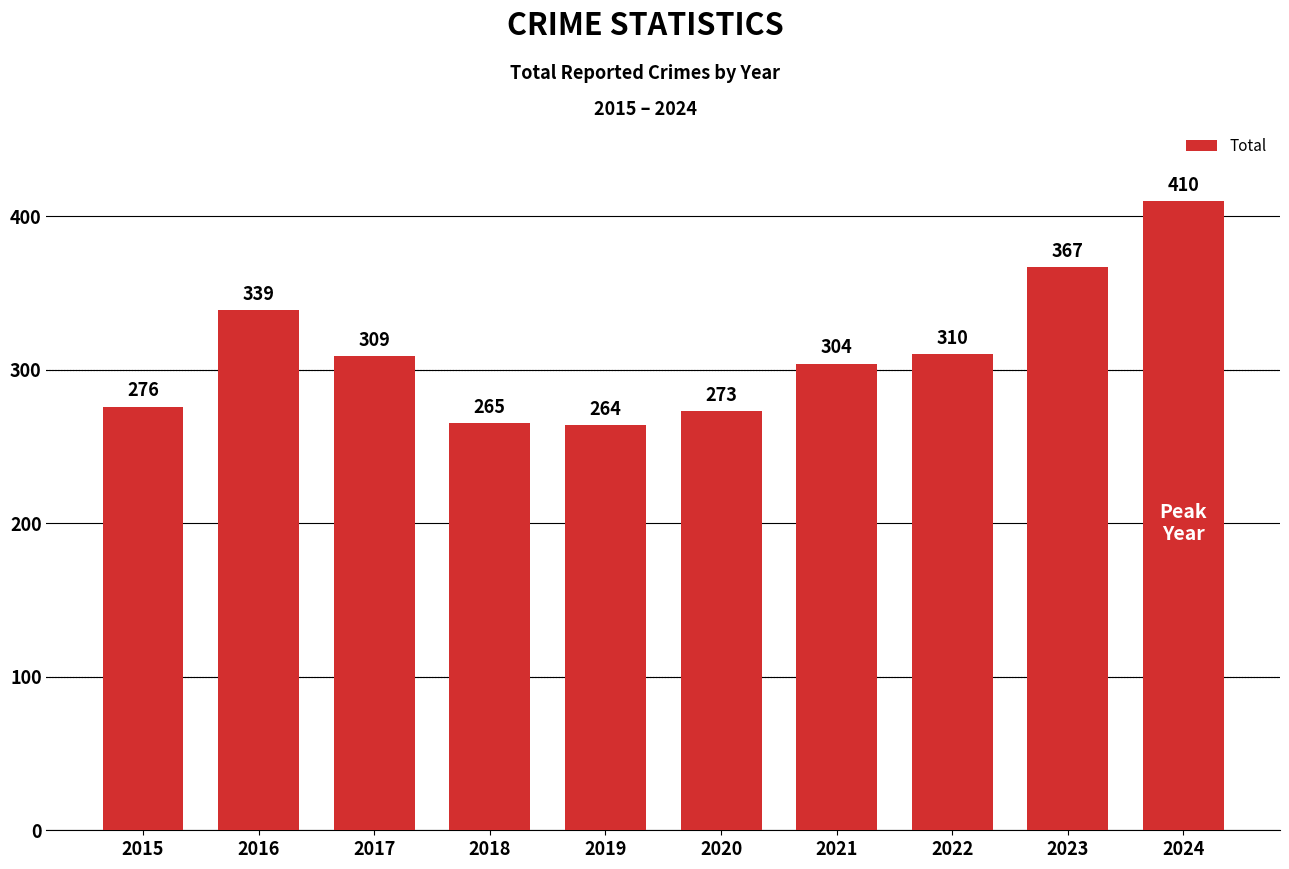

What is the change in value from 2018 to 2024?

+145